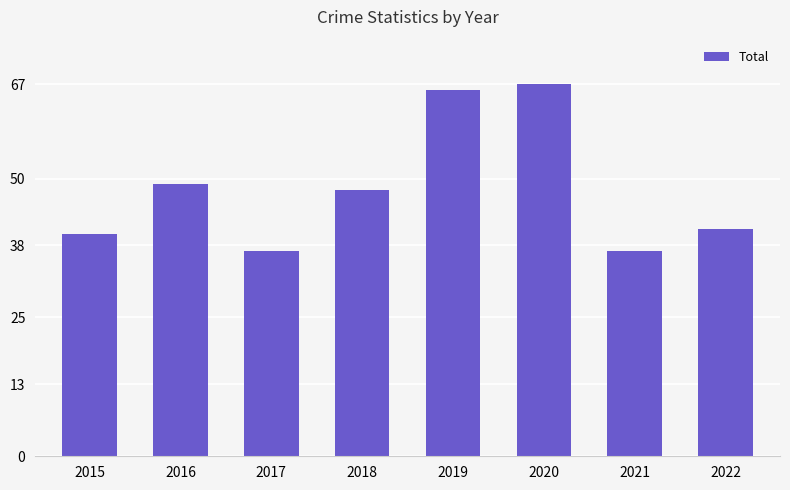

Are the bars horizontal?

No